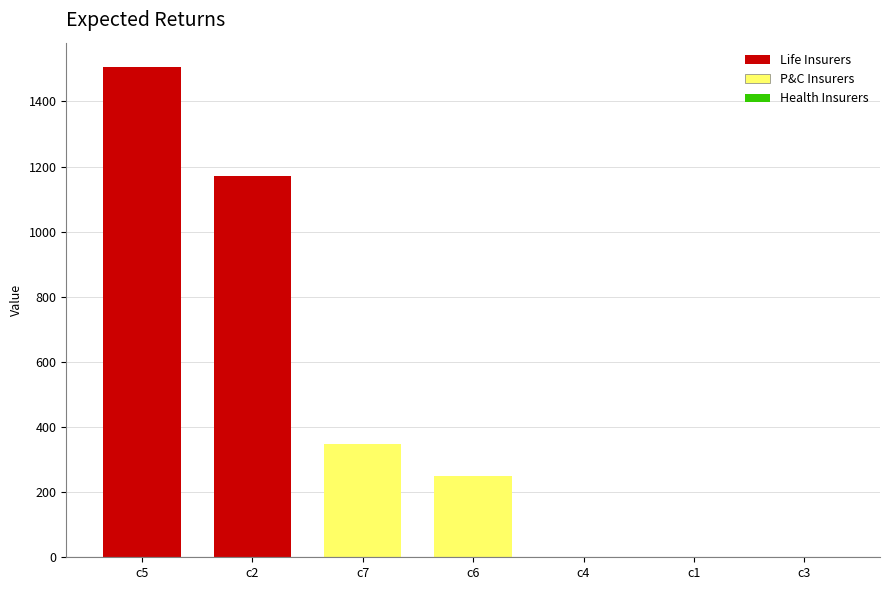

Which has a higher value, c7 or c4?

c7